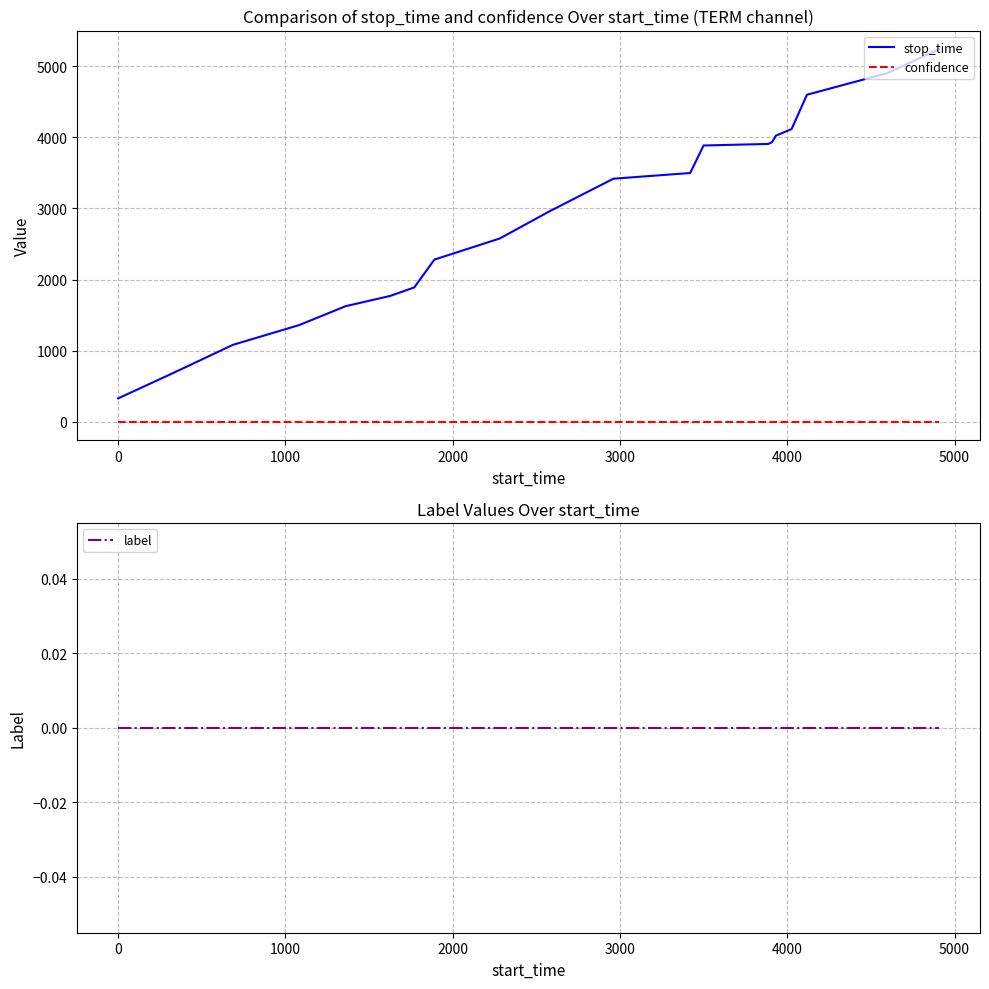

True or false: confidence and stop_time cross at least once.

False